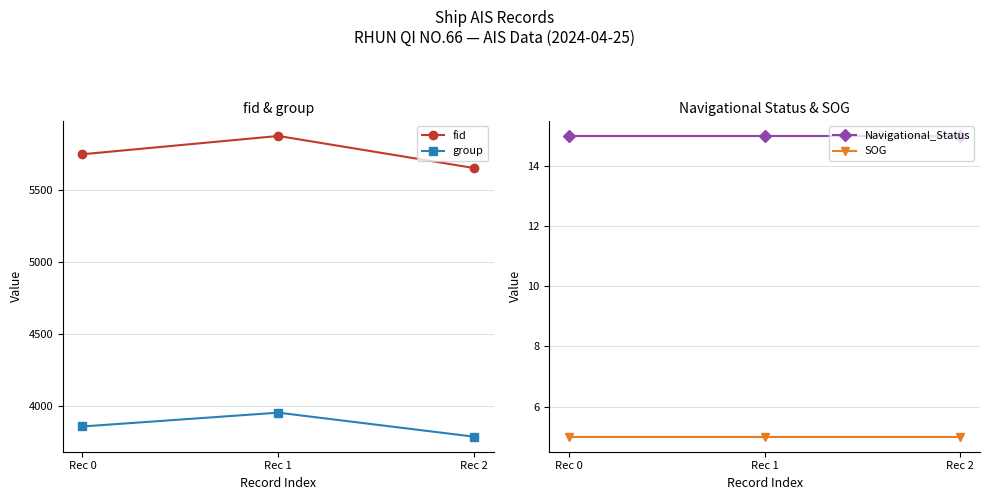

Reading left to right, transcribe all the data shown in this chart.

fid: 5748	5875	5652
group: 3856	3952	3785
Navigational_Status: 15	15	15
SOG: 5	5	5